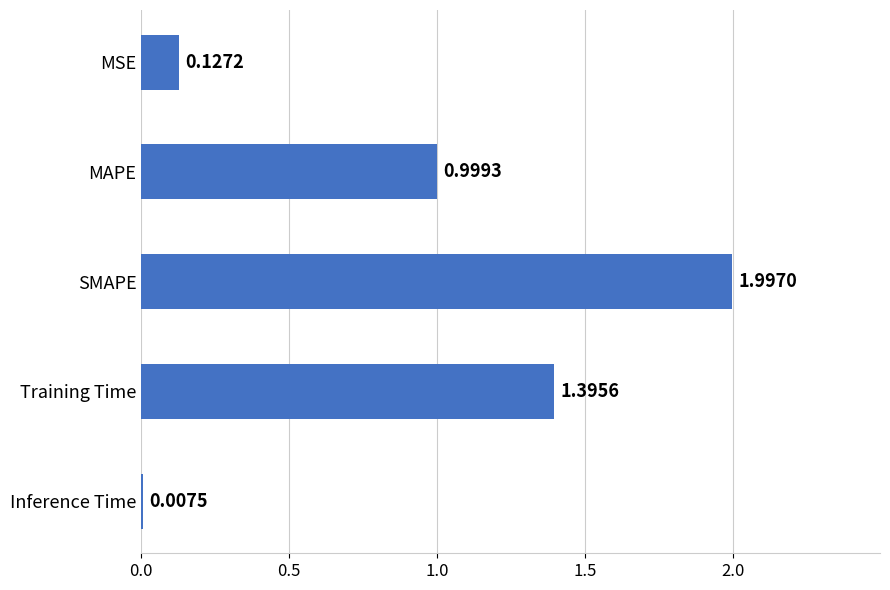

Rank the categories by value from lowest to highest.

Inference Time, MSE, MAPE, Training Time, SMAPE